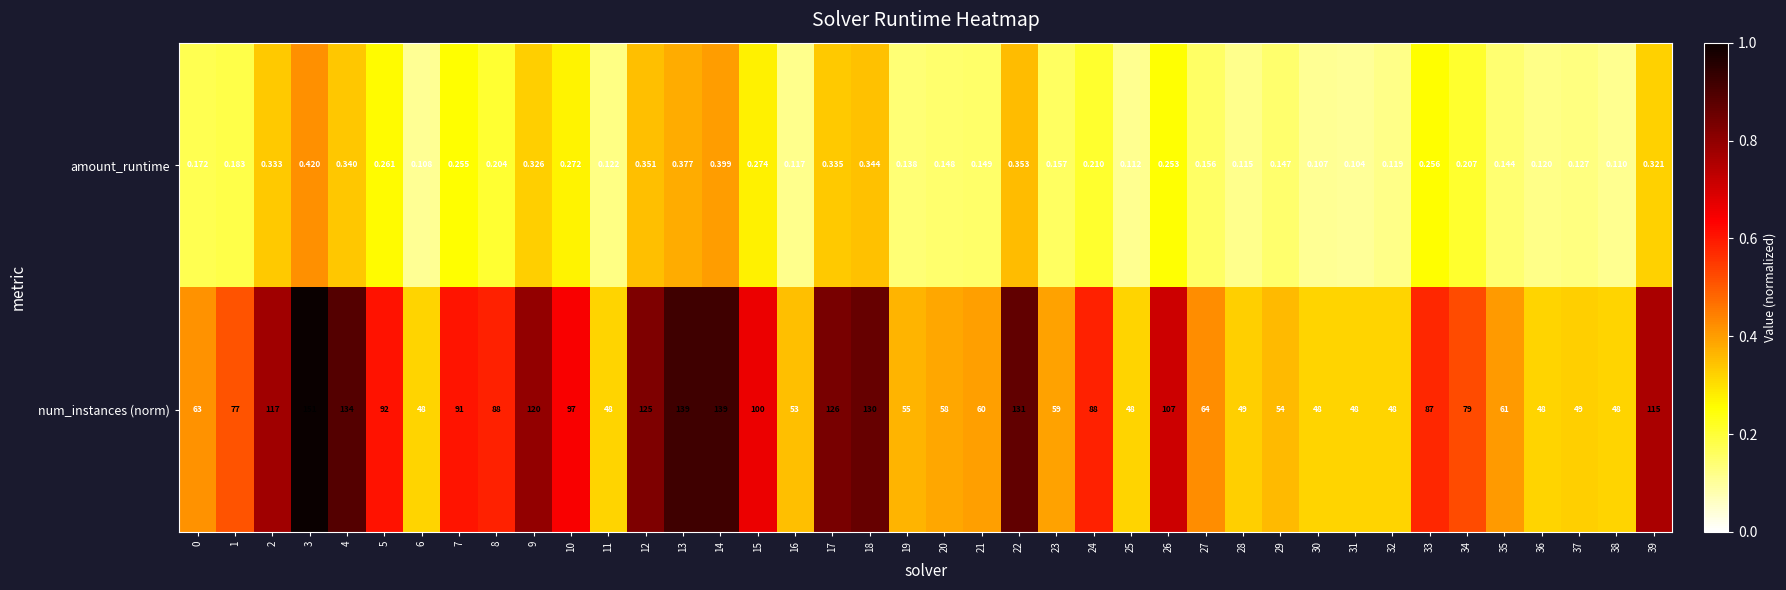

Rank the series by their average value, from lowest to highest.

amount_runtime, num_instances (norm)